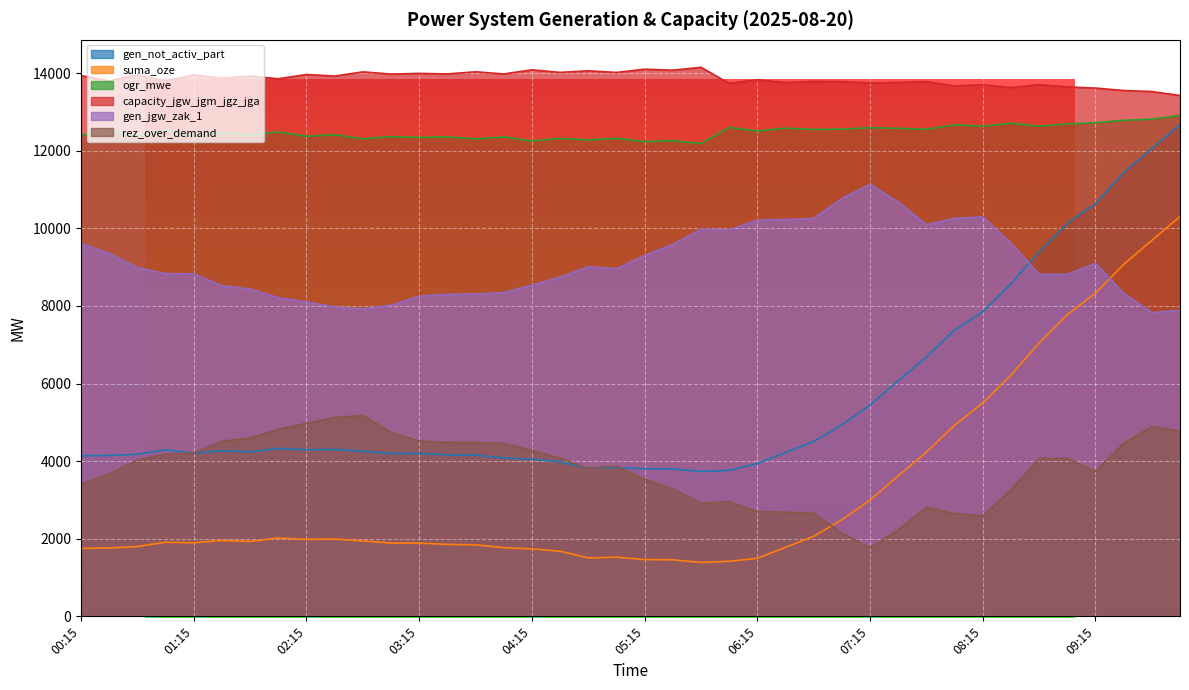

At which label is ogr_mwe closest to 12550?

06:45